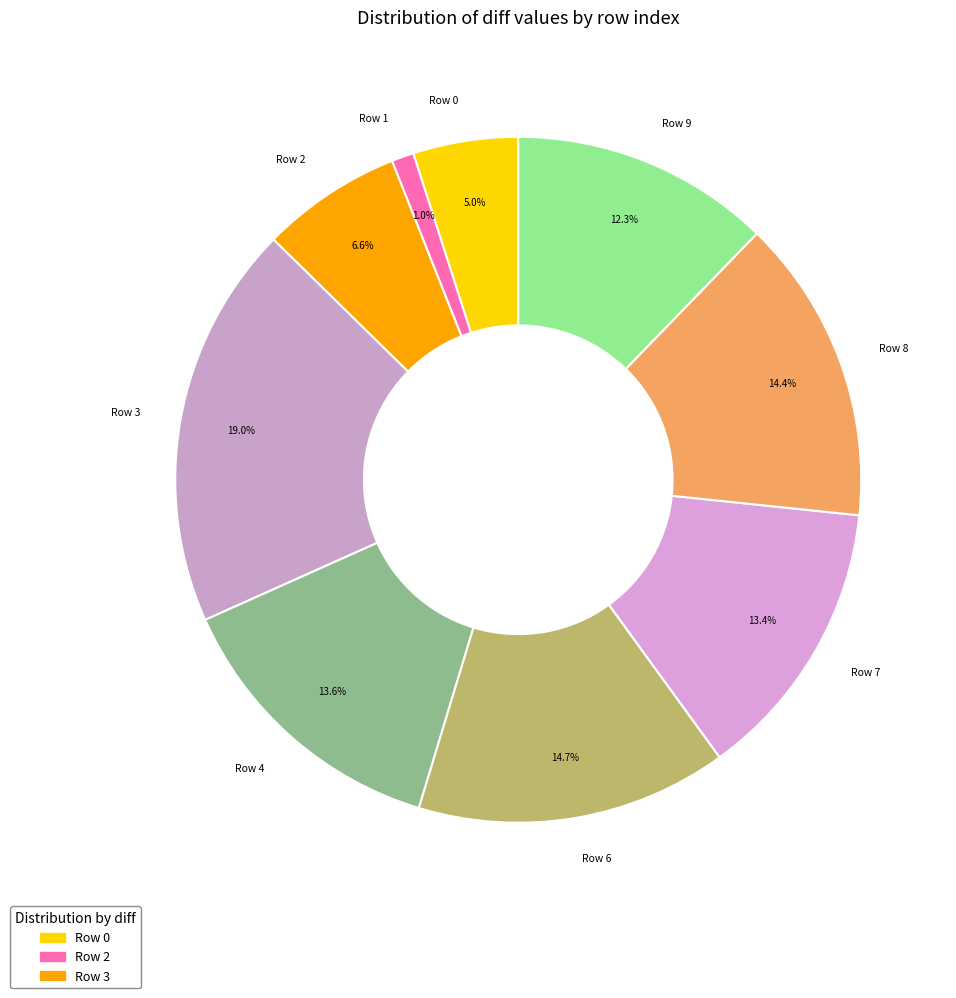

Which category has the smallest portion of the pie?

Row 1